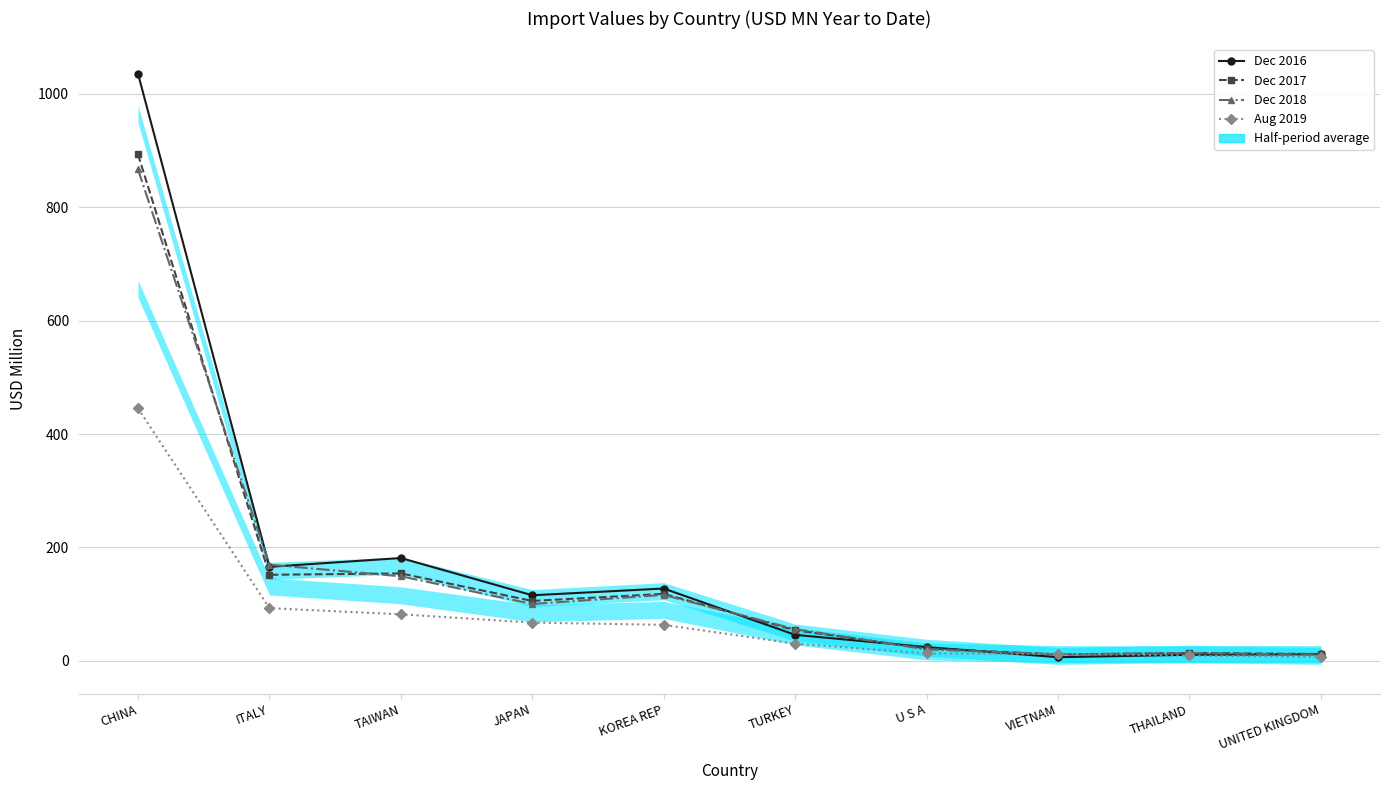

At which label does Dec 2016 reach its peak?

CHINA